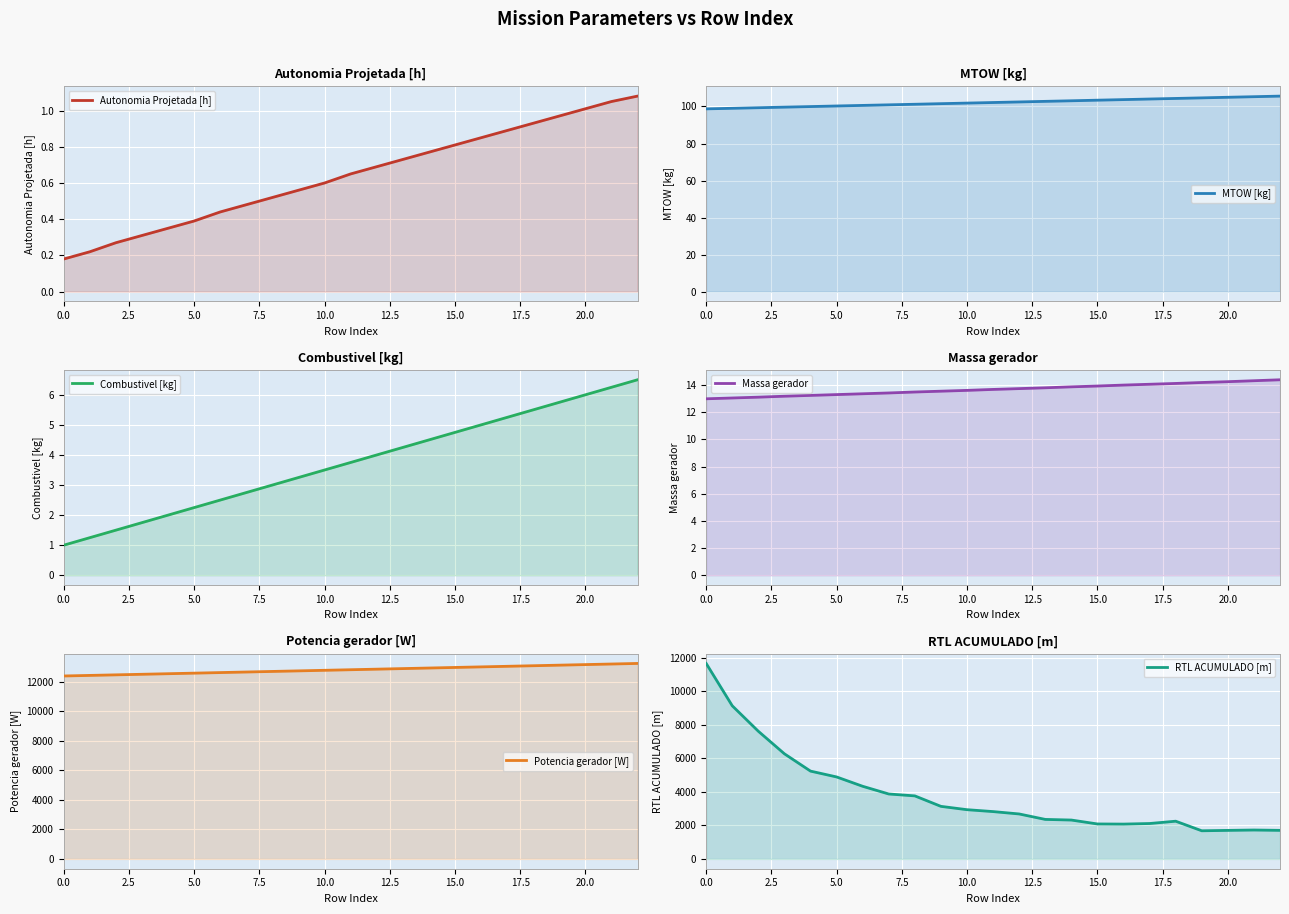

Which series has the widest spread of values?

RTL ACUMULADO [m]